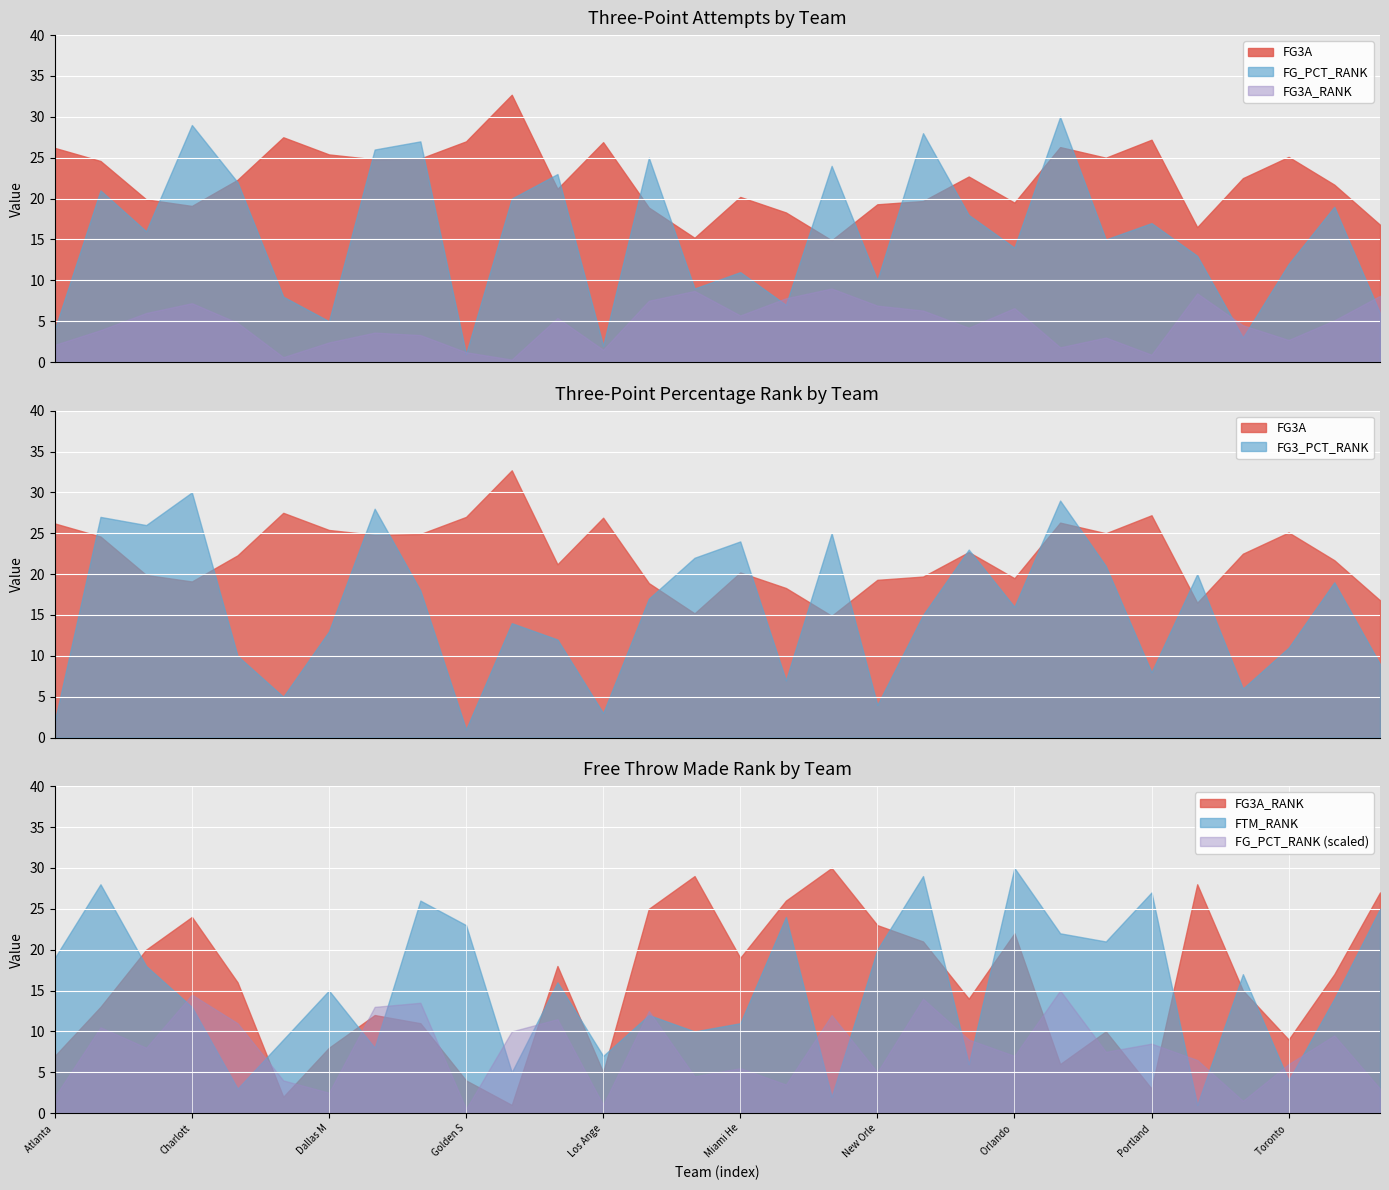

How many intersections are there between FG3_PCT_RANK and FG3A_RANK?

14